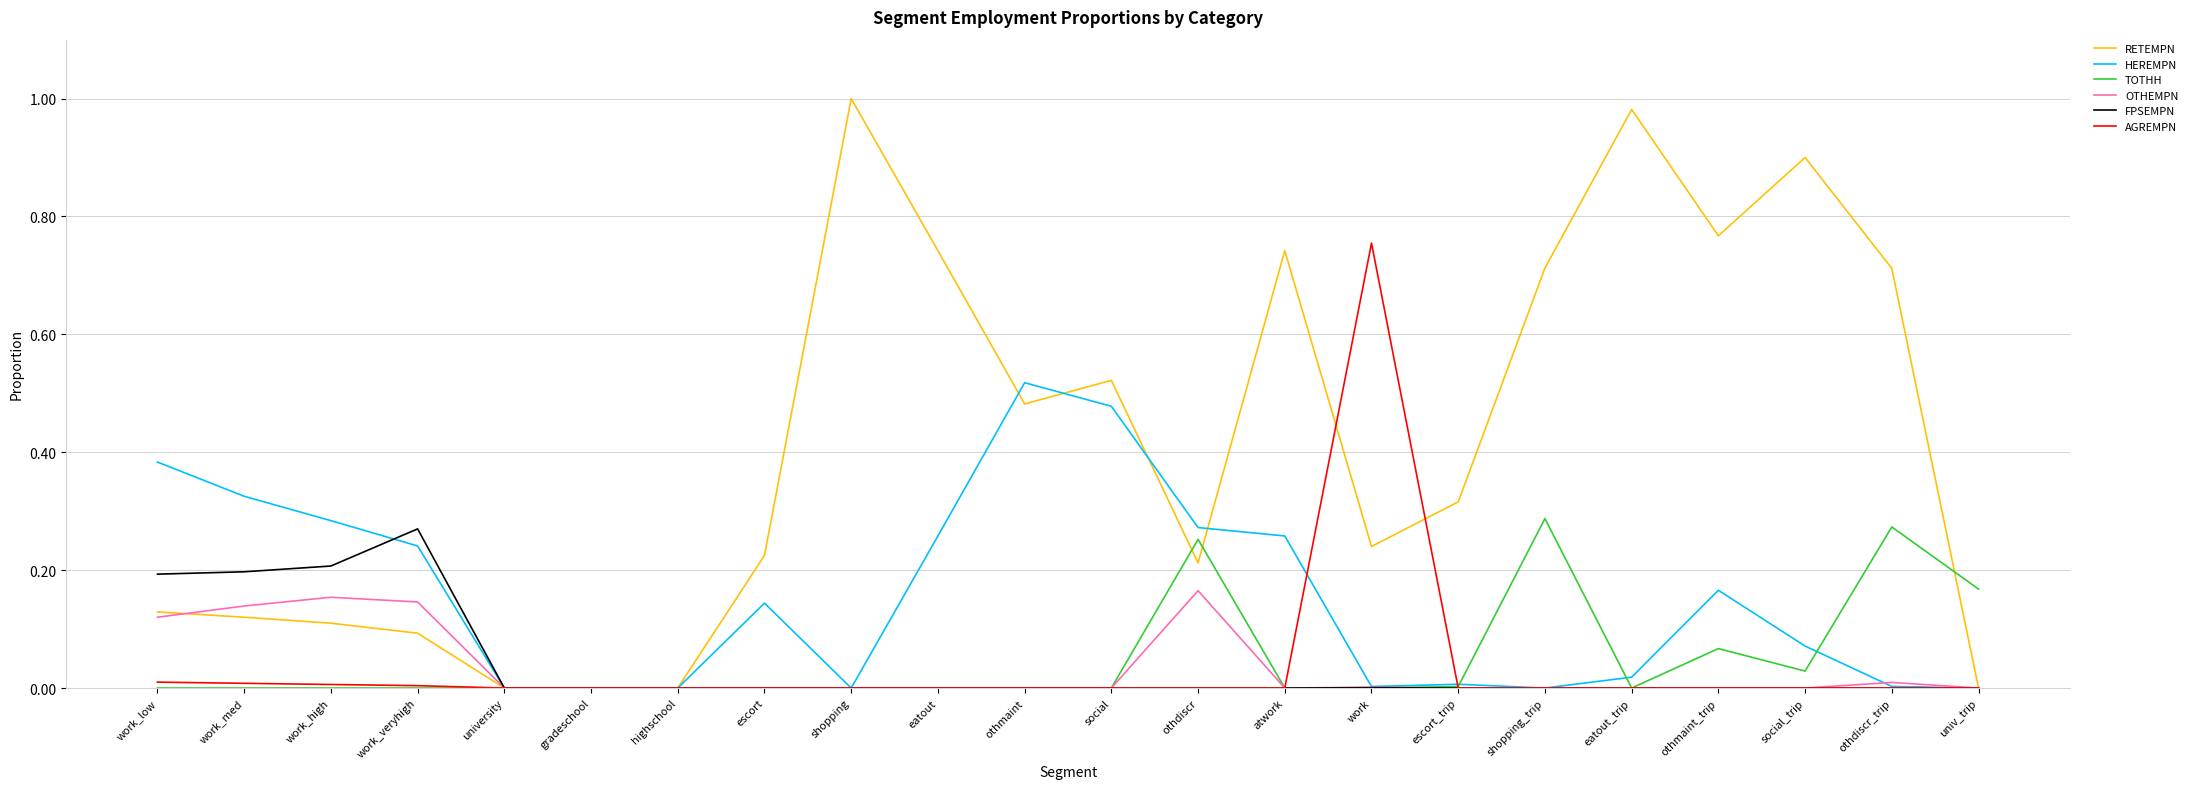

List the series in order of their peak value, highest first.

RETEMPN, AGREMPN, HEREMPN, TOTHH, FPSEMPN, OTHEMPN